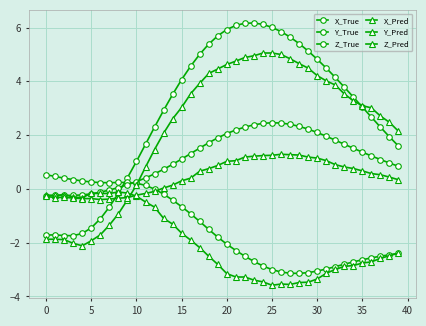

In Z_True, how many points are higher than both neighbors (excluding endpoints)?

2